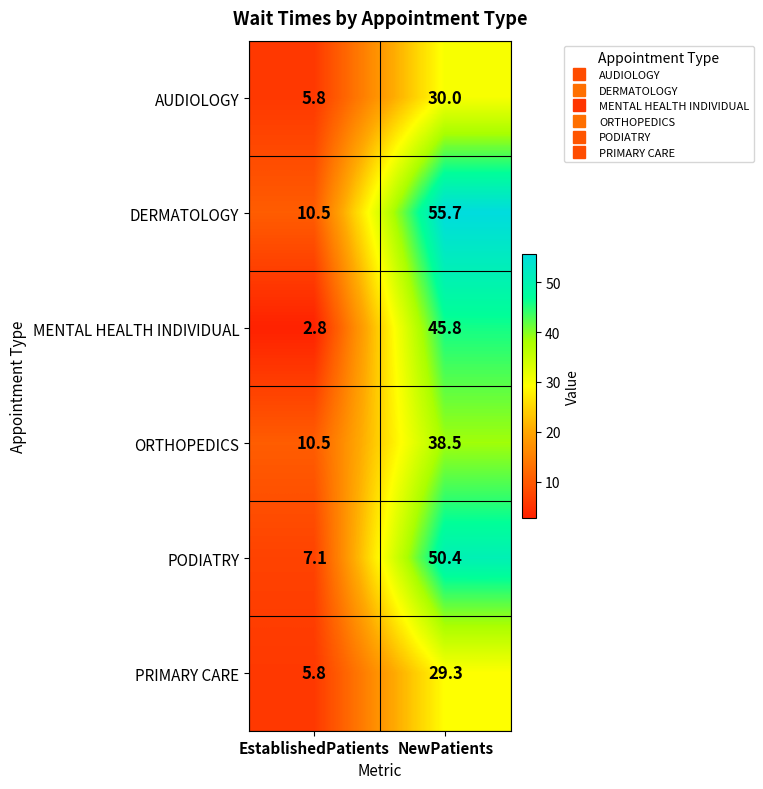

The value of MENTAL HEALTH INDIVIDUAL at NewPatients is 63.3. True or false?

False